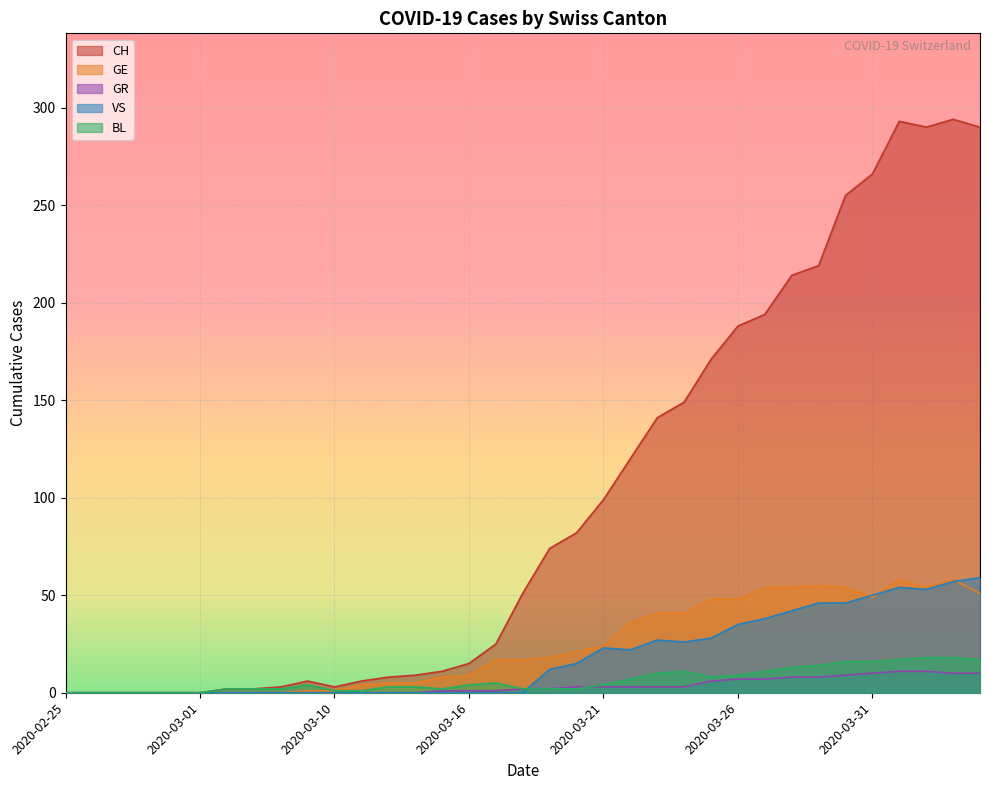

What is the difference between the second highest and minimum values in the GE series?

58